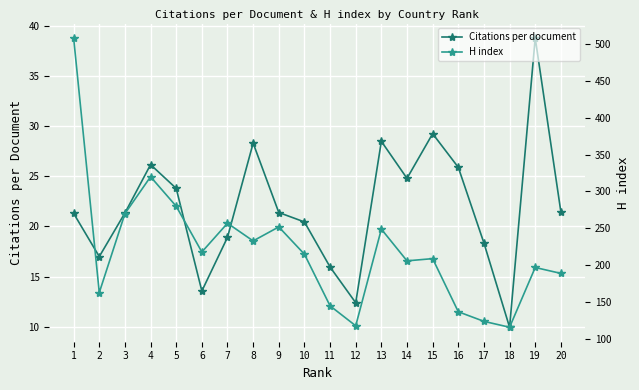

Count the number of data series in this chart.

2